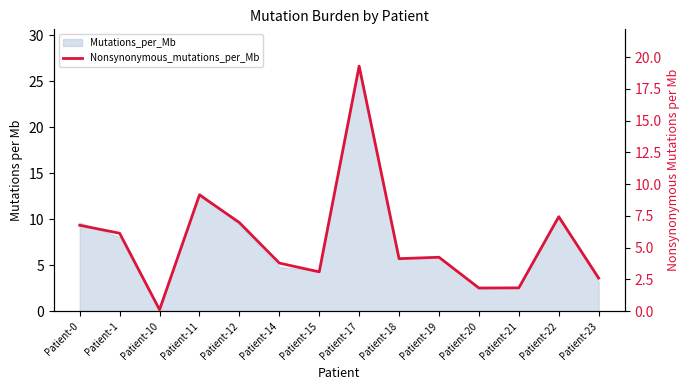

Approximately how many times larger is the value at Patient-21 compared to Patient-20?

1.0